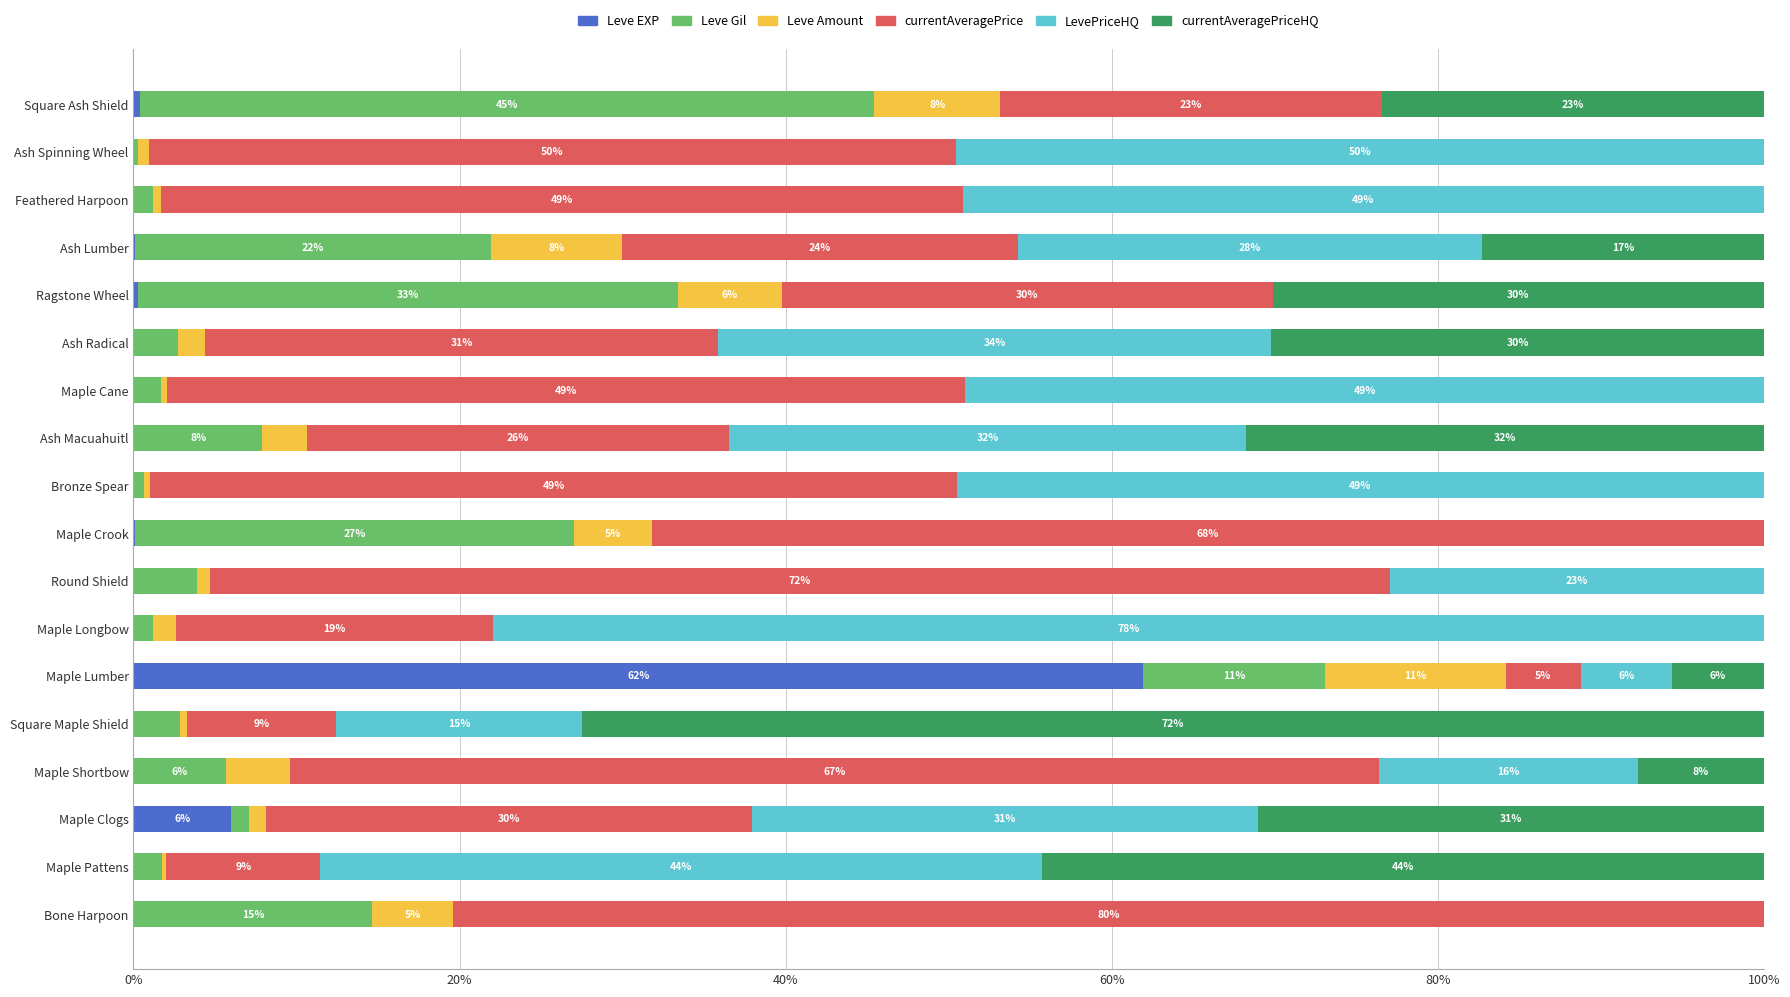

How many data points does each series have?

18